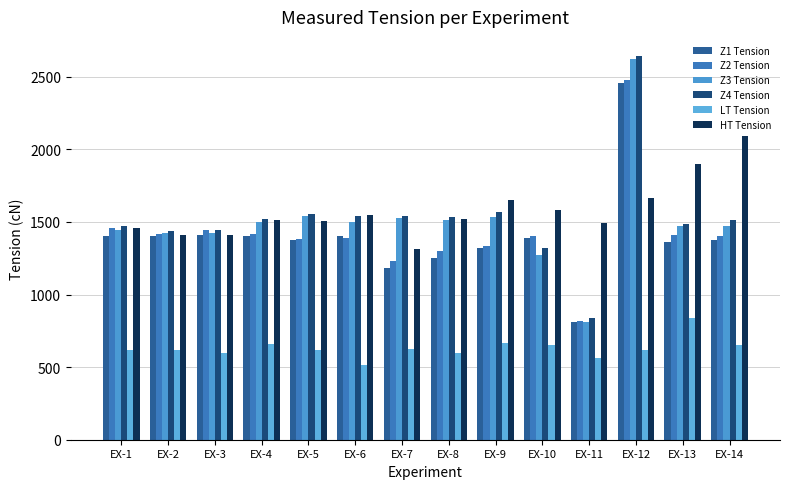

At which label does Z2 Tension first exceed 1402?

EX-1